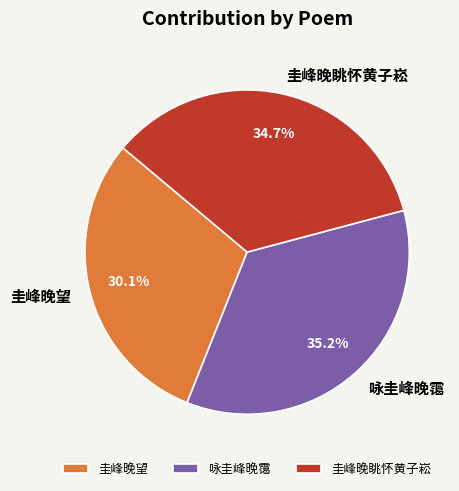

Is 圭峰晚望 the majority of the pie?

No